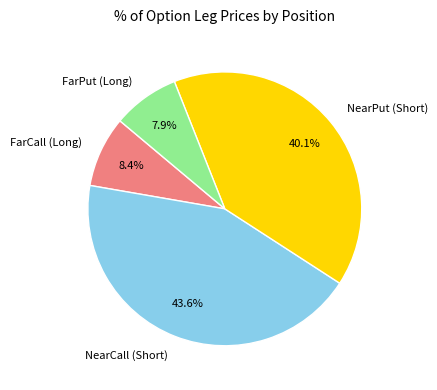

Do NearPut (Short) and FarPut (Long) together represent more than half of the pie?

No